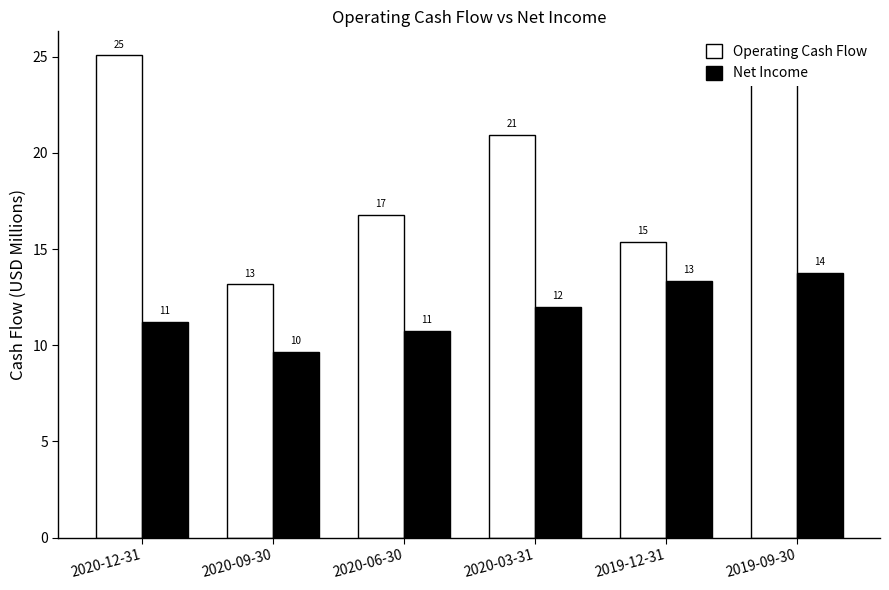

What are all the series names shown in the legend?

Operating Cash Flow, Net Income